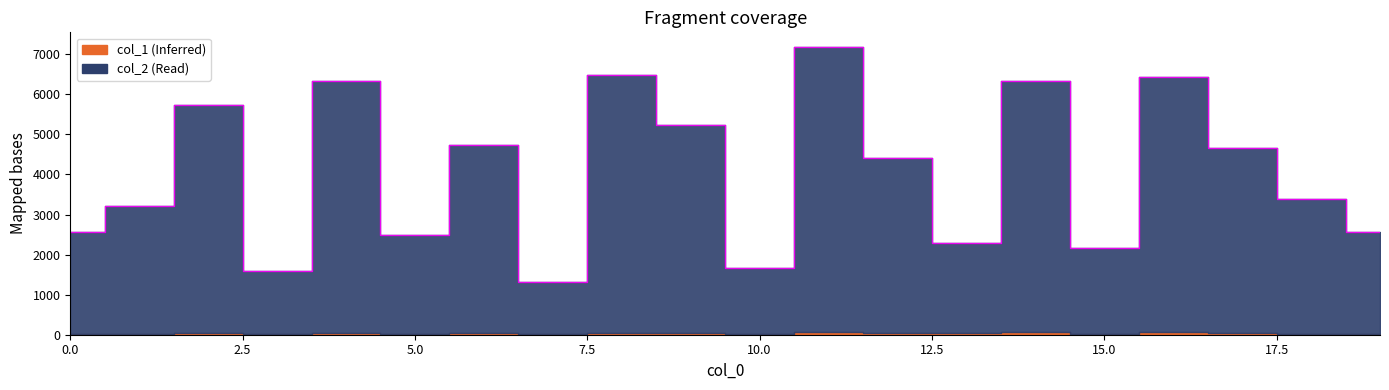

Where does the data first go above 4404?

2